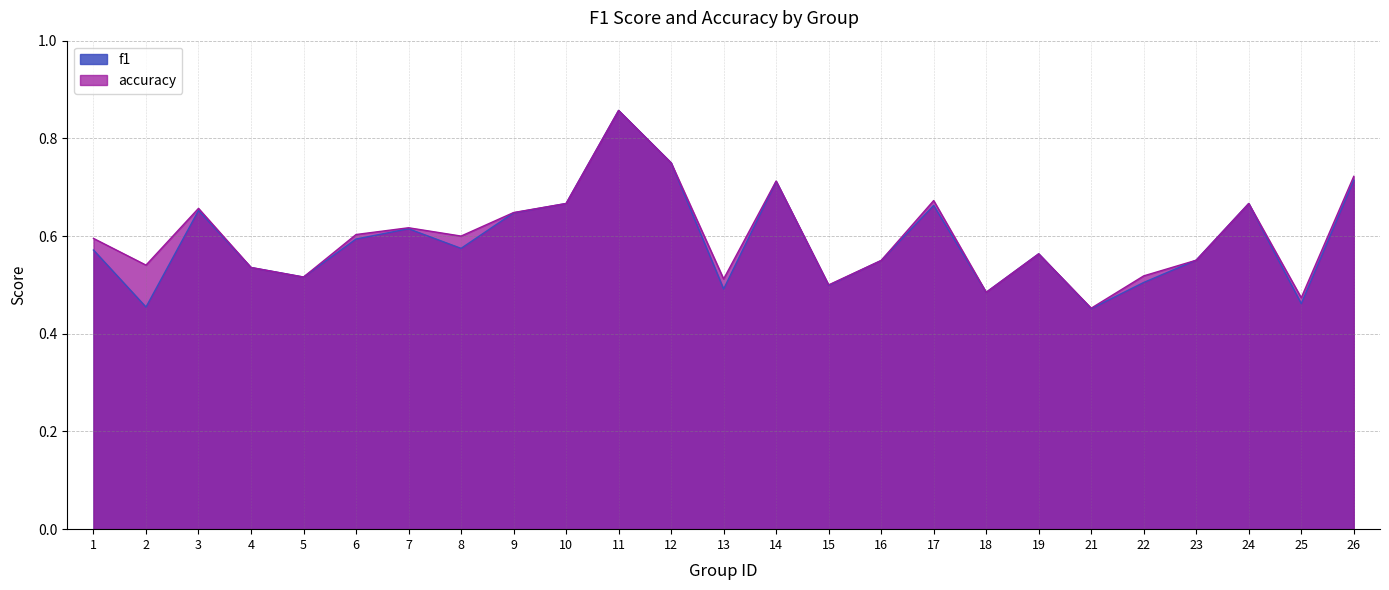

Which series has the largest total across all categories?

accuracy